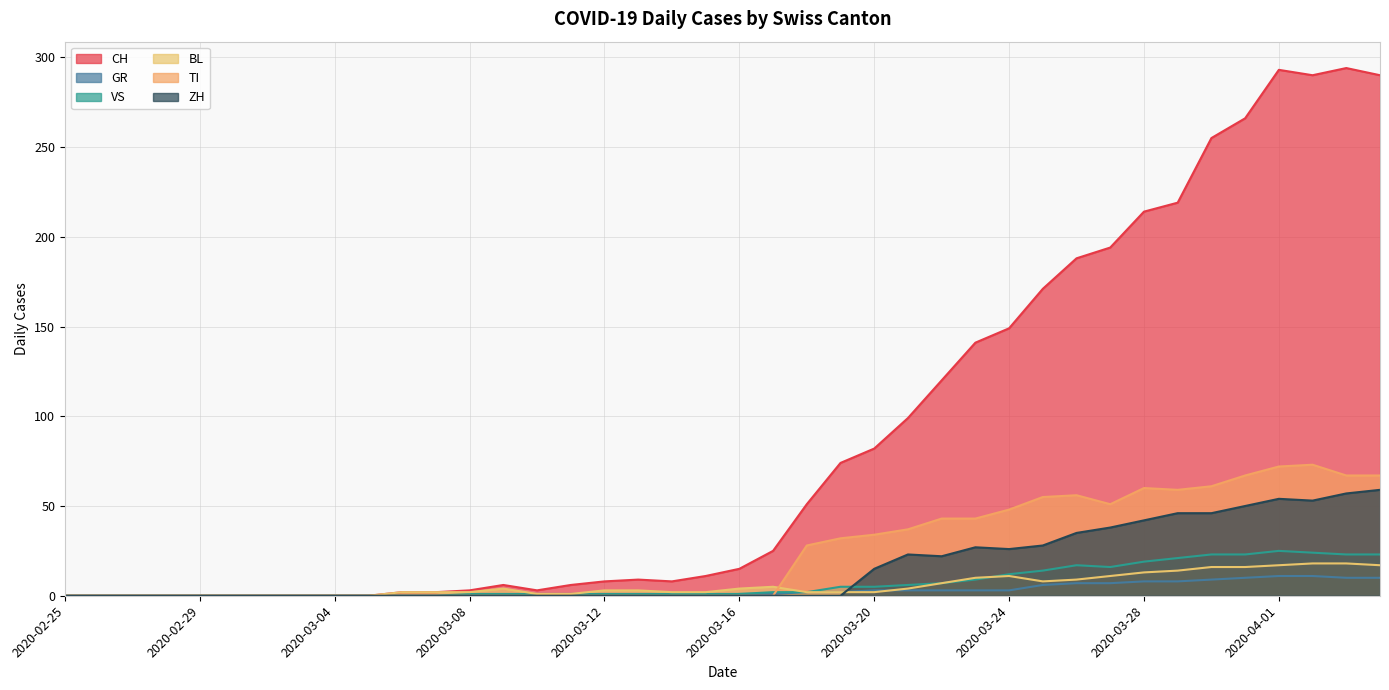

The GR series shows 0 at 2020-03-15. True or false?

True